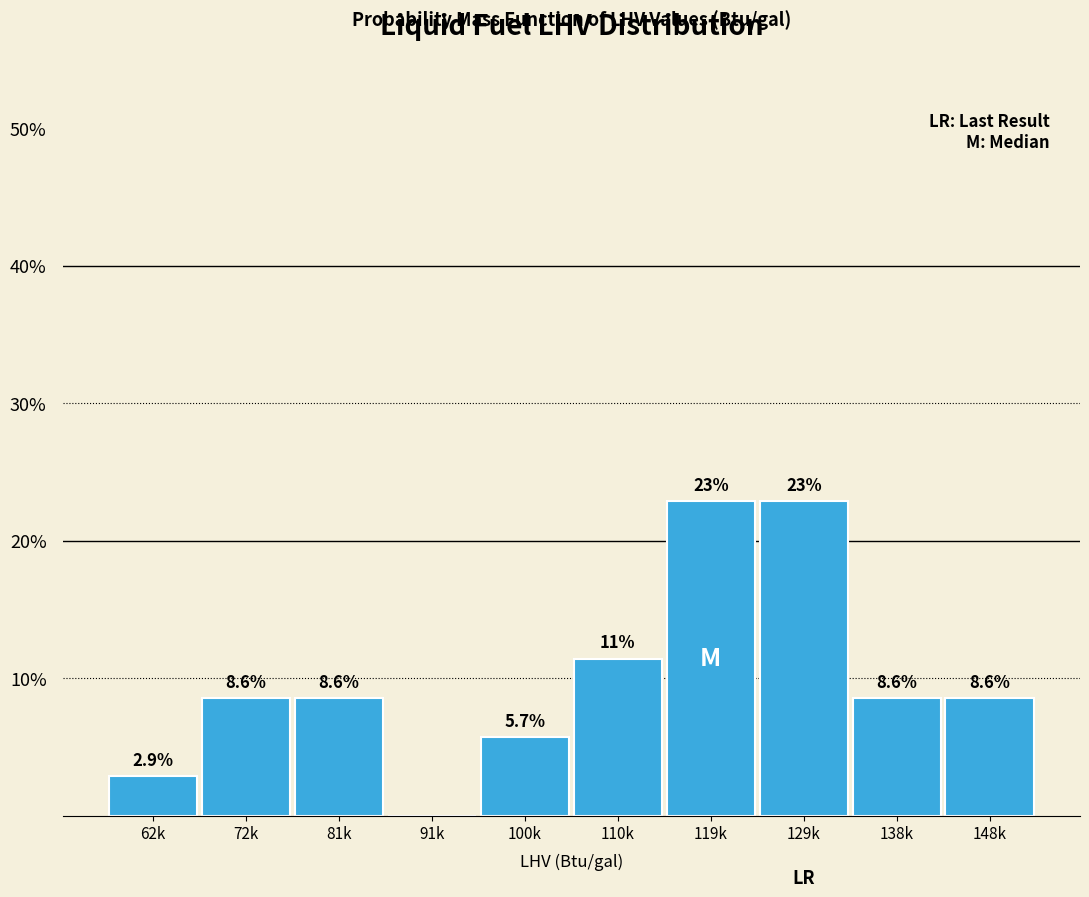

Reading right to left, list all the values displayed in this chart.

148k=8.6	138k=8.6	129k=22.9	119k=22.9	110k=11.4	100k=5.7	91k=0.0	81k=8.6	72k=8.6	62k=2.9